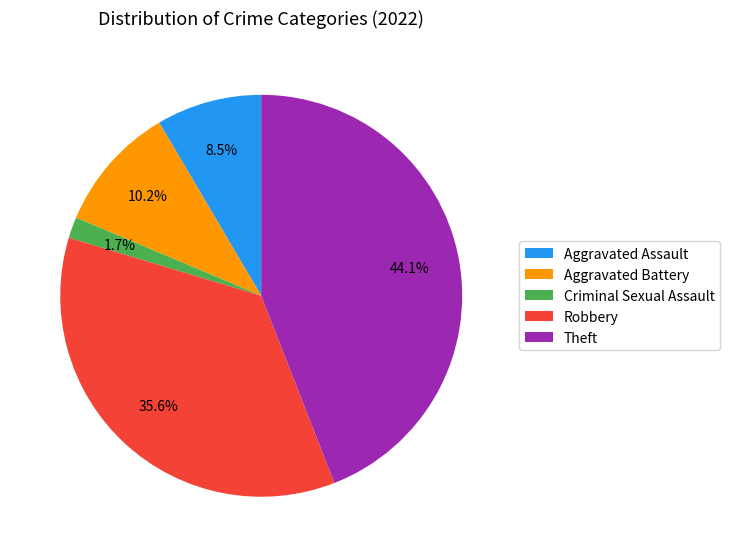

Which has a higher value, Aggravated Battery or Theft?

Theft